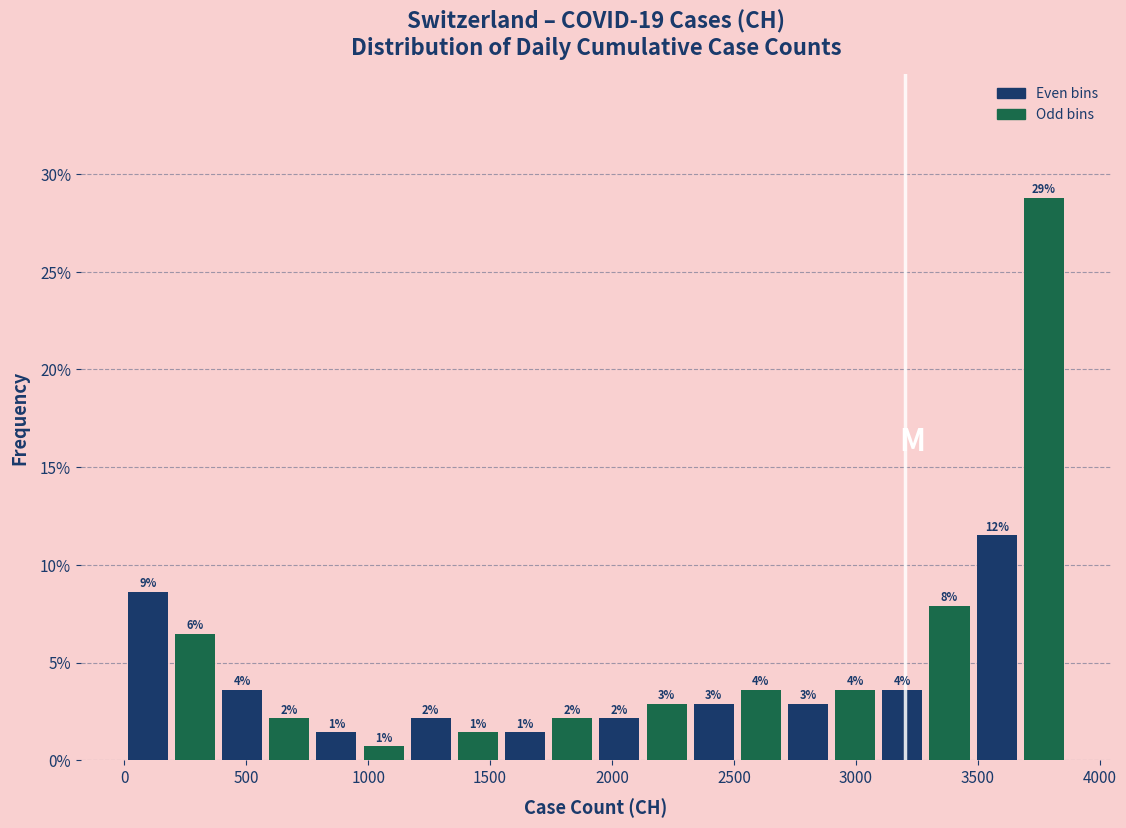

Around what value on the x-axis is the tallest bar? Give the approximate position of its centre, as read against the axis.

3750